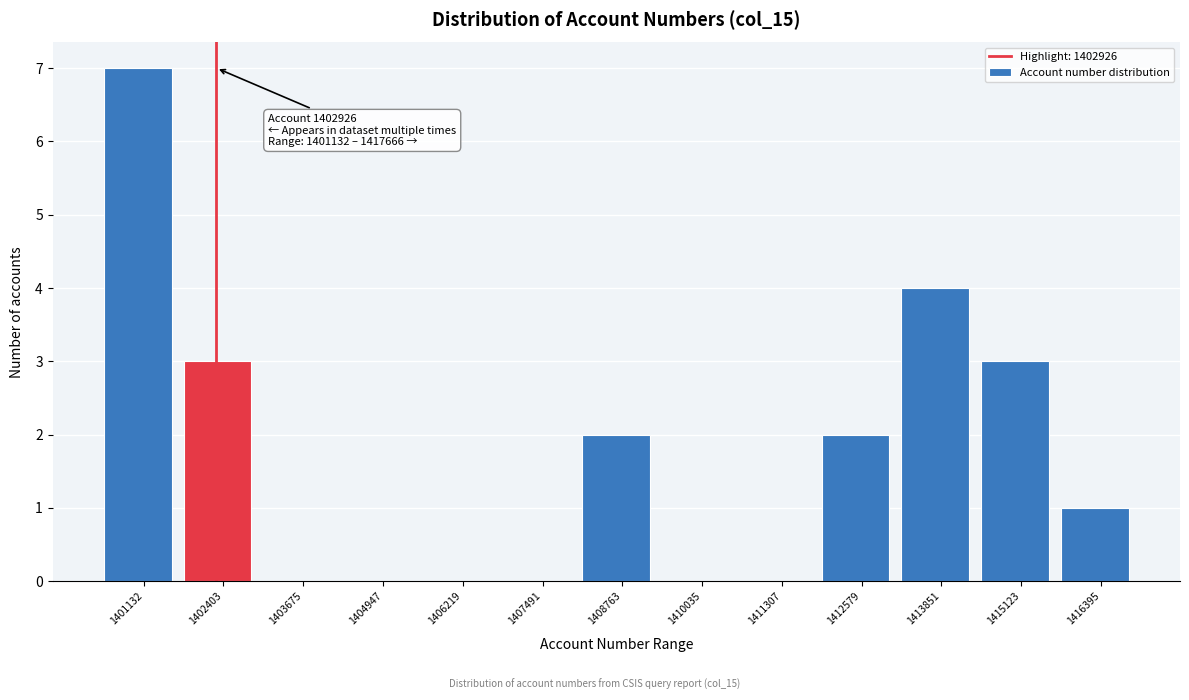

Reading left to right, extract all data points from this chart.

1401132=7	1402403=3	1403675=0	1404947=0	1406219=0	1407491=0	1408763=2	1410035=0	1411307=0	1412579=2	1413851=4	1415123=3	1416395=1